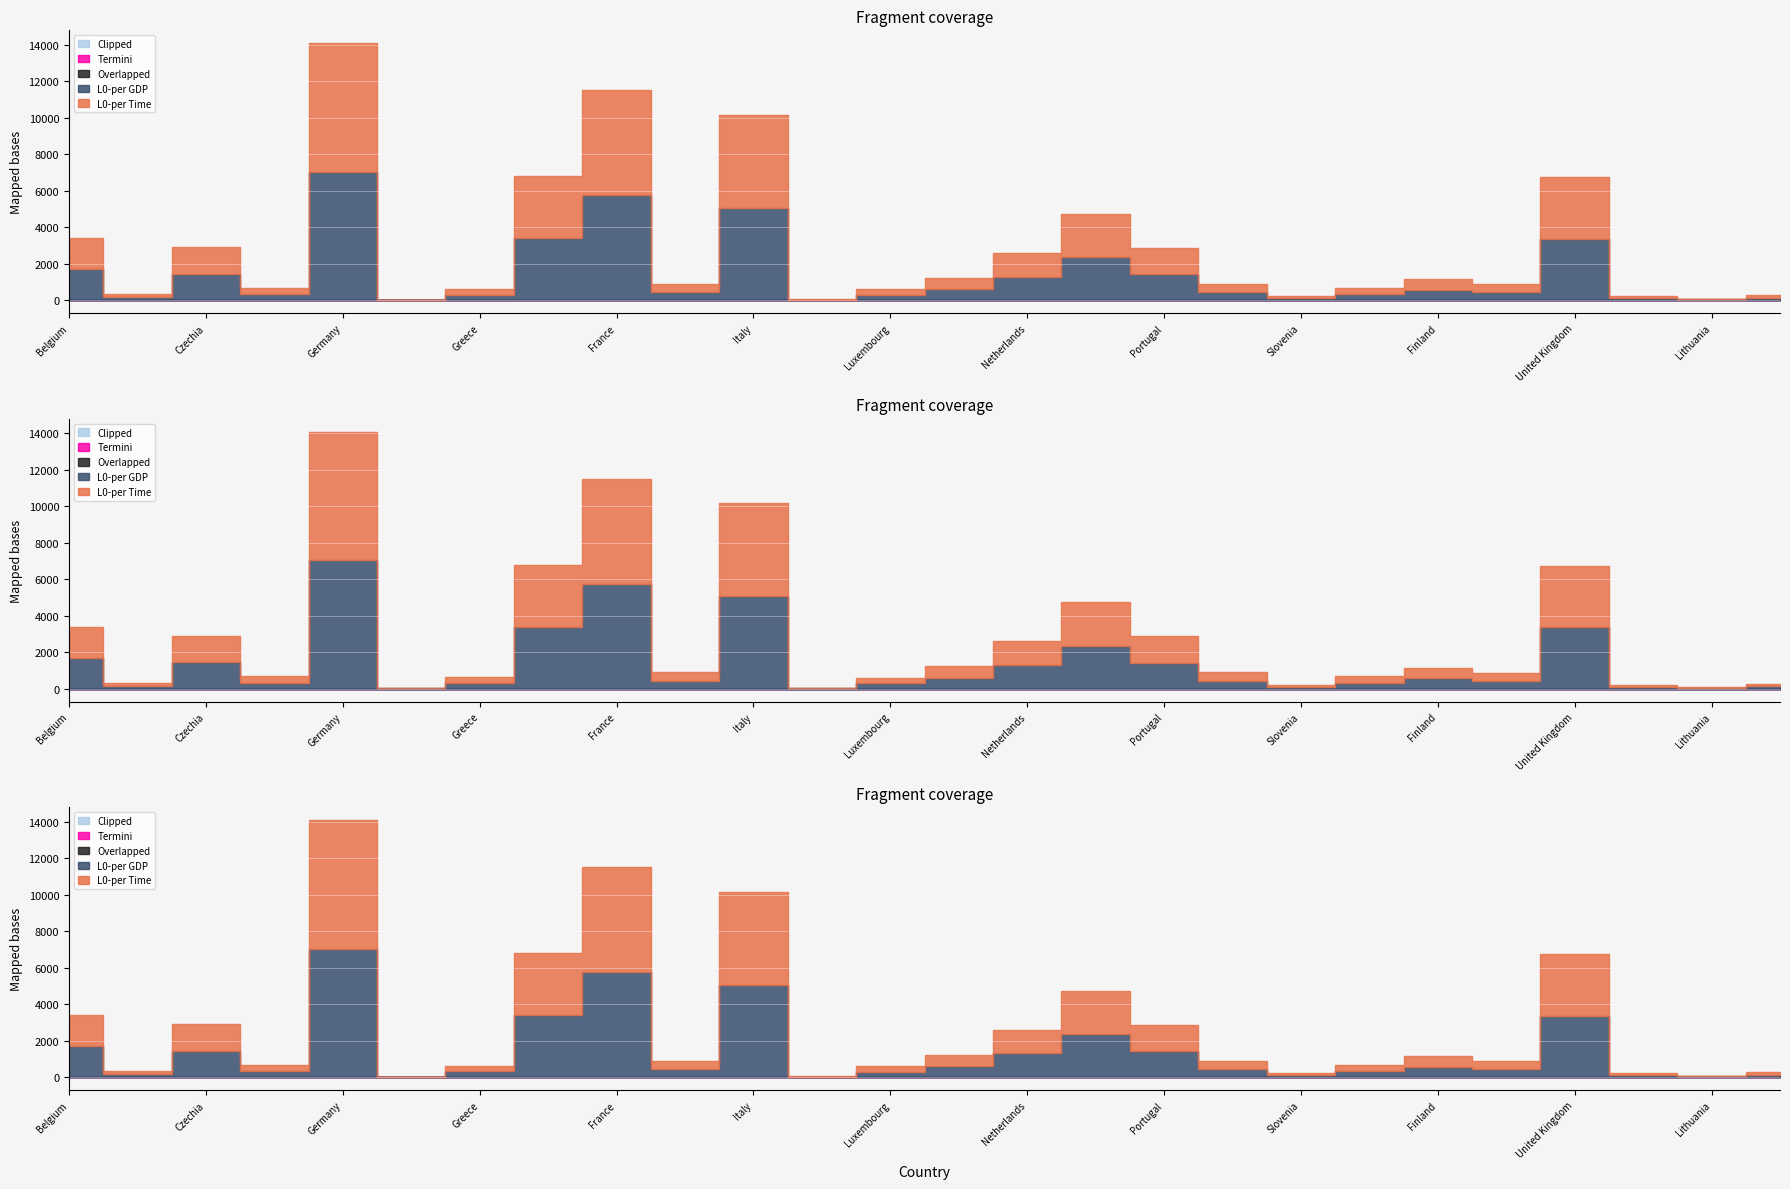

What is the difference between the maximum and second lowest values in the L0-per Time series?

7011.0